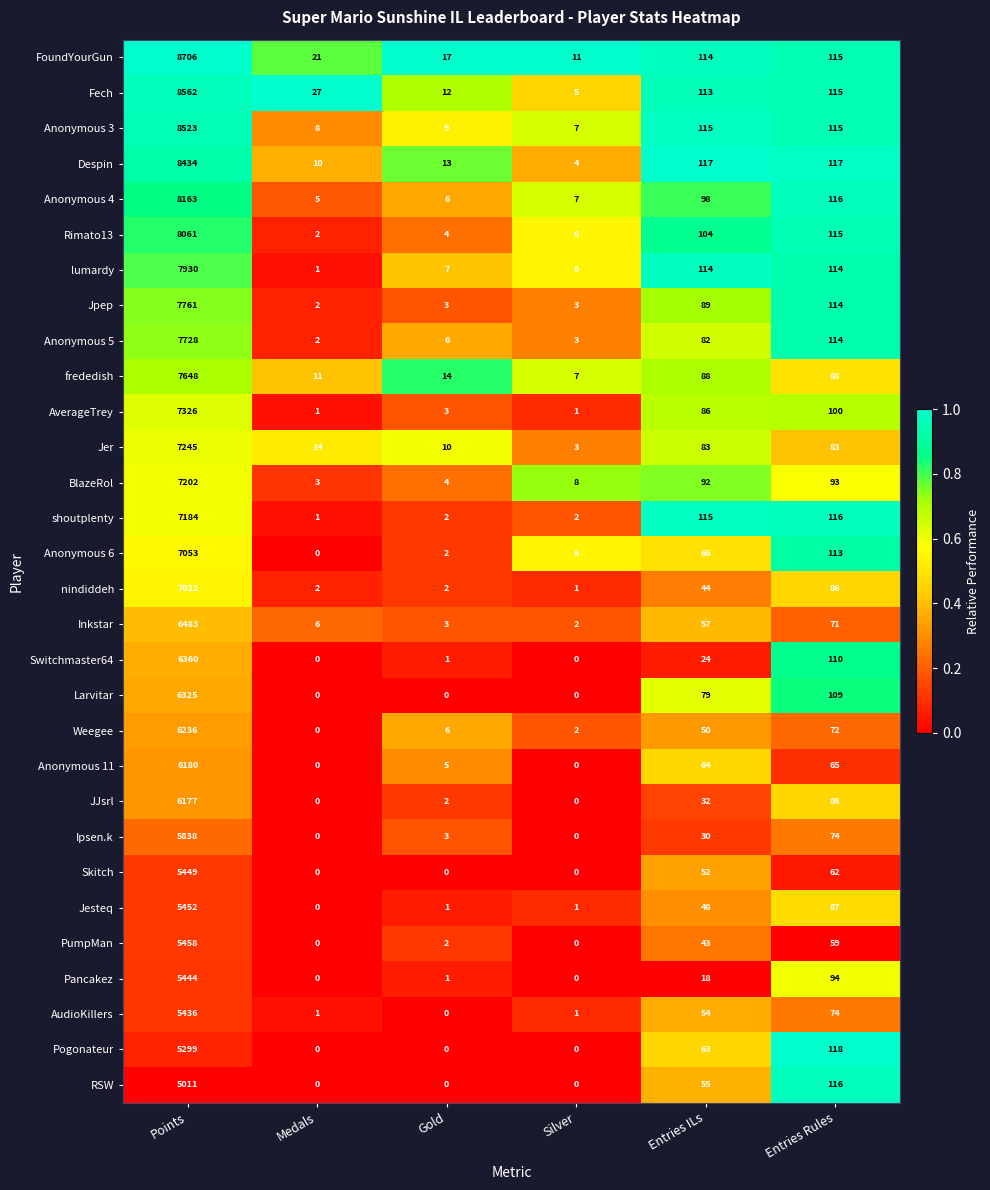

What is the sum of all Ipsen.k values?

5945